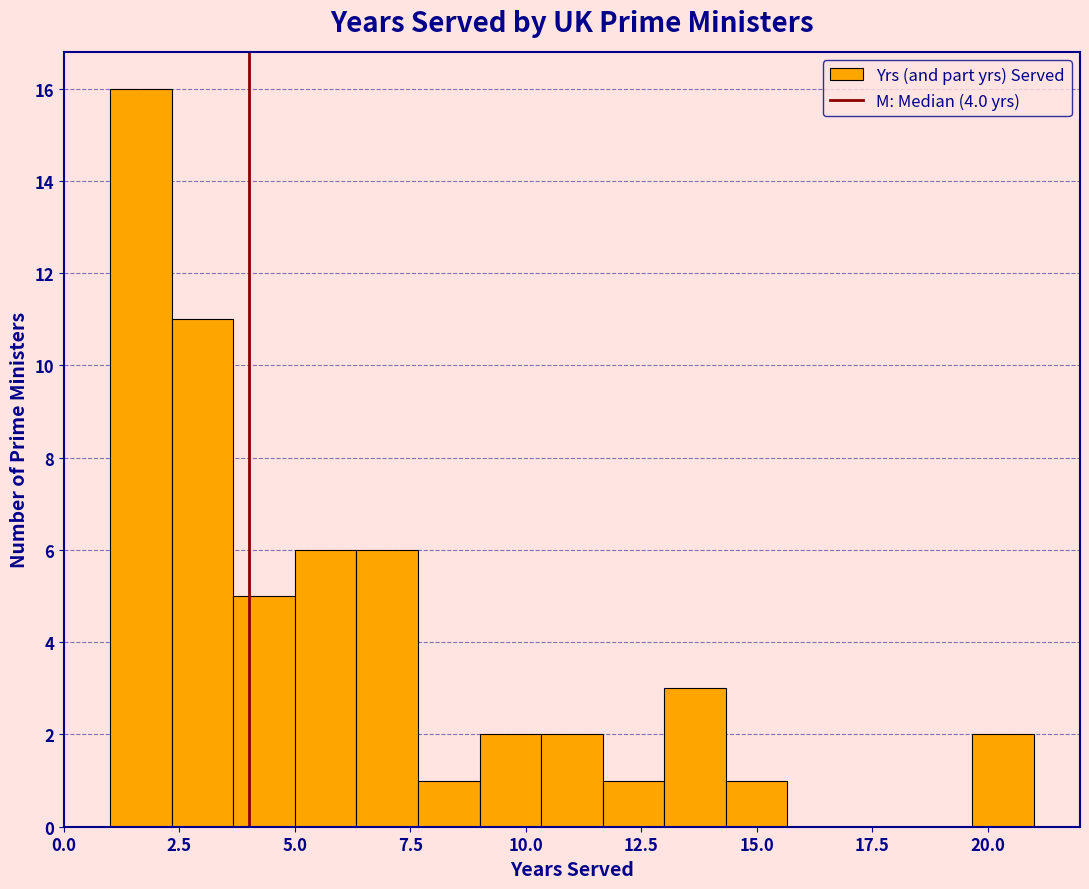

Read against the x-axis, roughly where is the centre of the tallest bar?

1.5